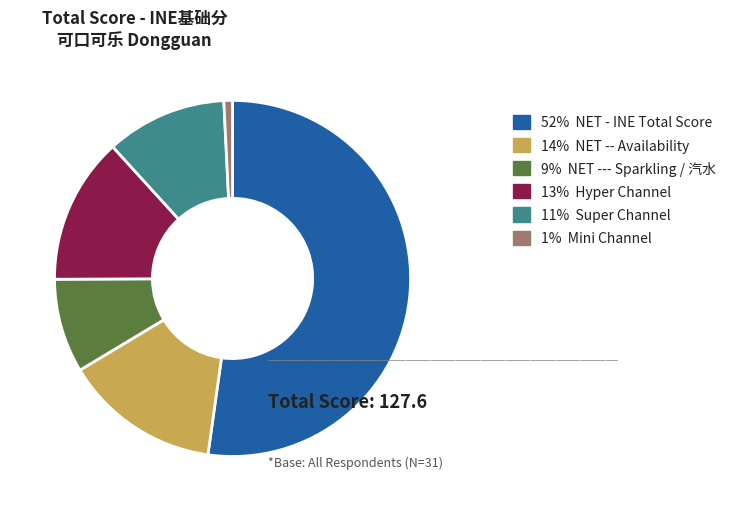

Count the number of slices in the pie.

6